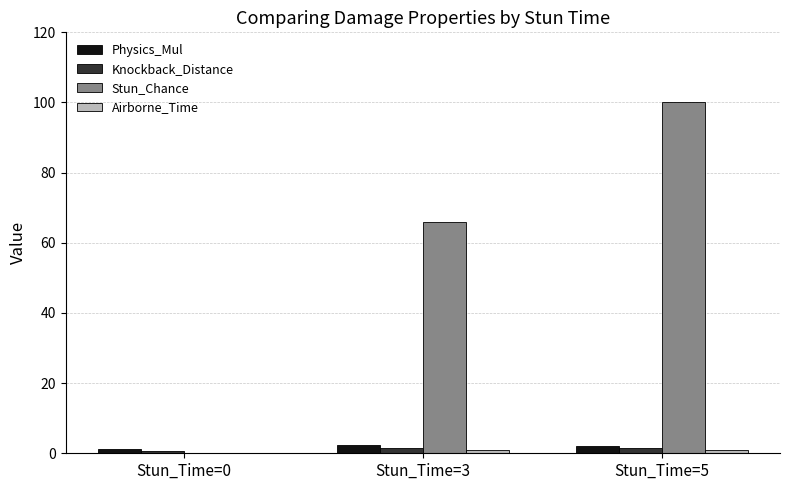

Which series changed the most between Stun_Time=0 and Stun_Time=3?

Stun_Chance